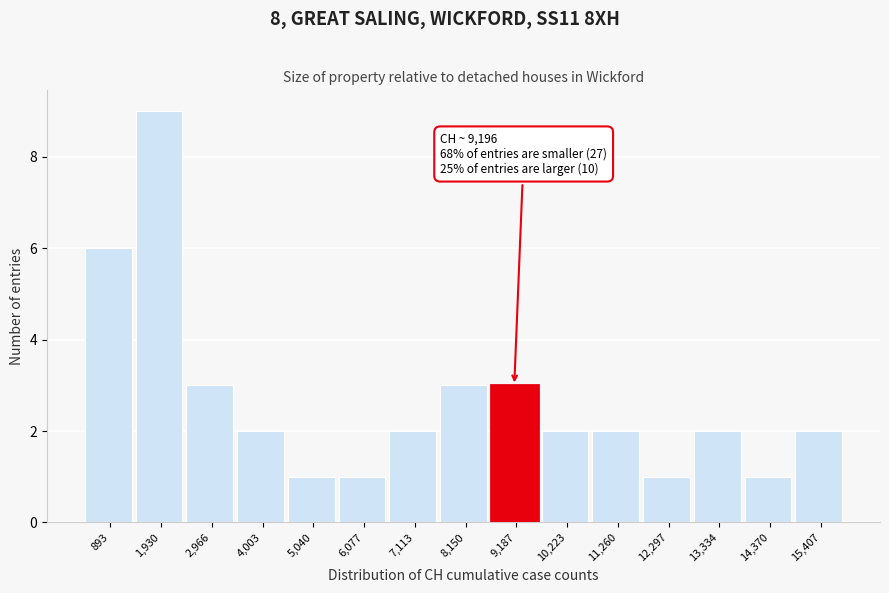

Which range on the x-axis has the tallest bar?

1400 to 2400